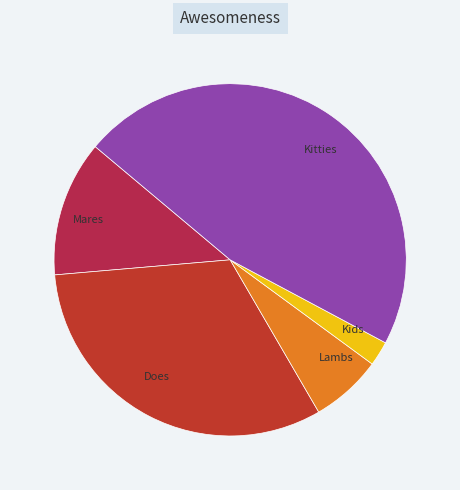

Rank the categories by value from highest to lowest.

Kitties, Does, Mares, Lambs, Kids